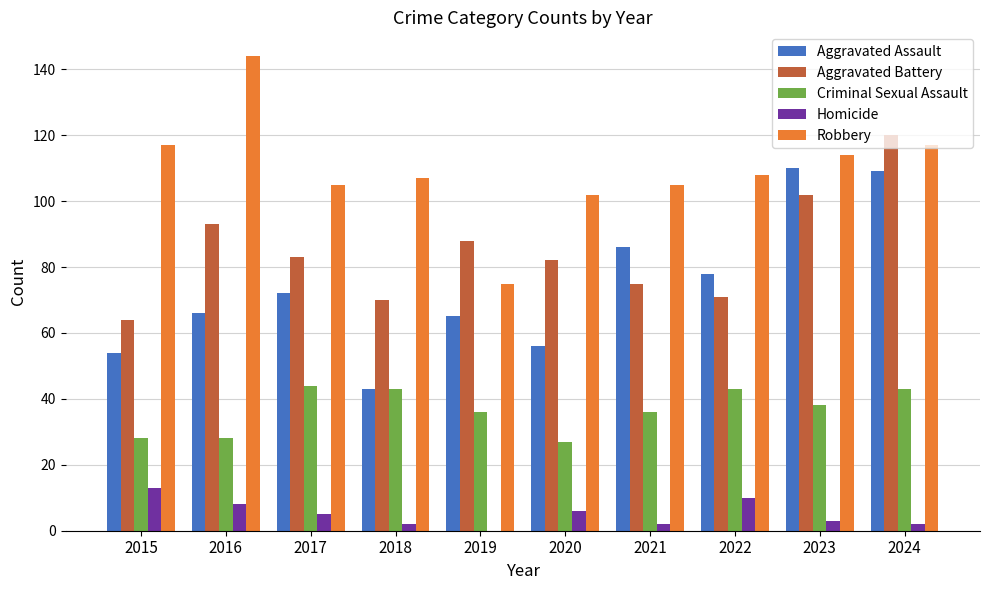

What is the total value across all series at 2015?

276